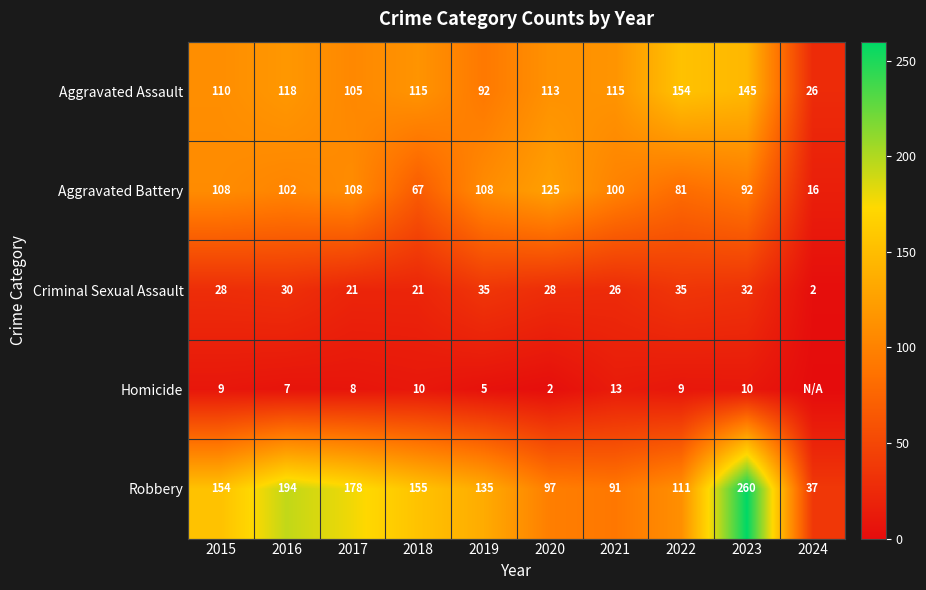

What is the difference between the Criminal Sexual Assault values at 2021 and 2016?

4